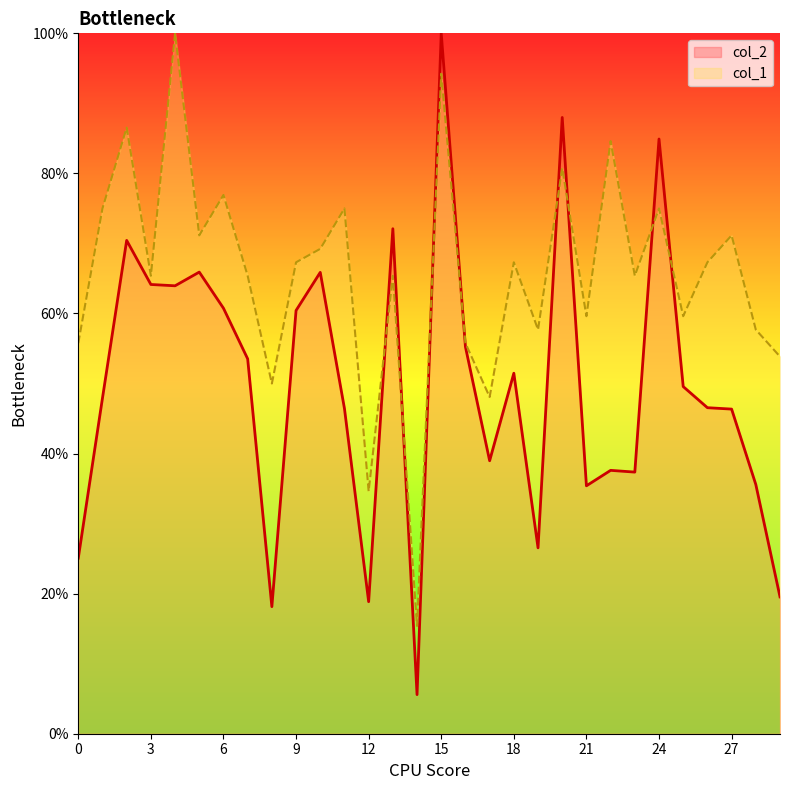

Is it true that col_1 equals 84.9 at 16?

False